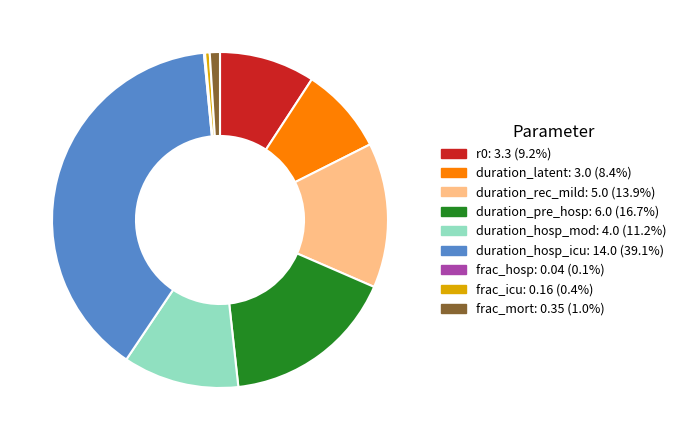

Combined, do duration_hosp_mod and duration_rec_mild account for over 50%?

No